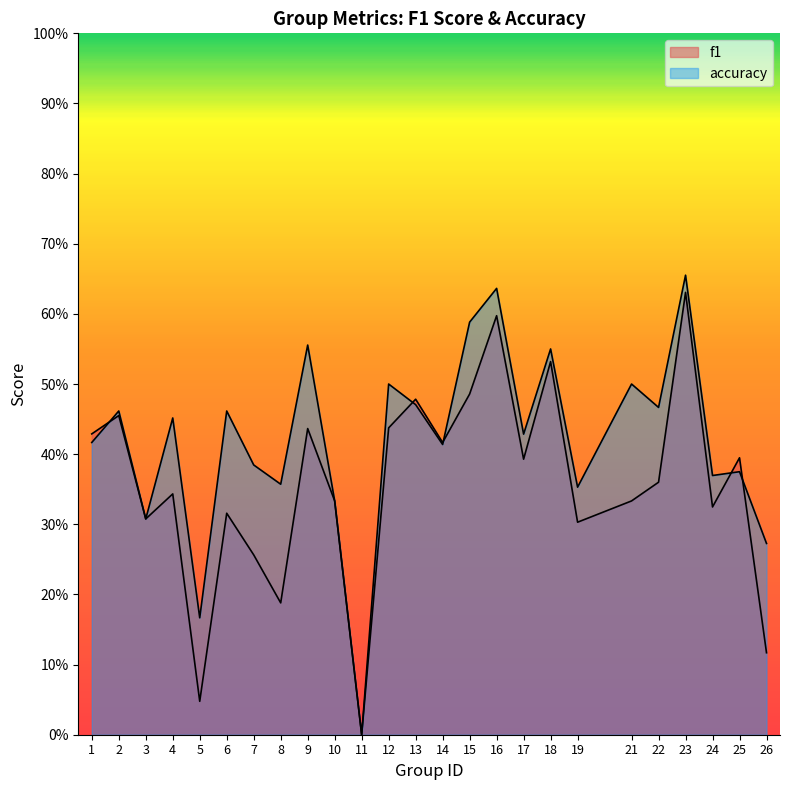

Reading left to right, list all the values displayed in this chart.

f1: 1=0.4	2=0.5	3=0.3	4=0.3	5=0.0	6=0.3	7=0.3	8=0.2	9=0.4	10=0.3	11=0.0	12=0.4	13=0.5	14=0.4	15=0.5	16=0.6	17=0.4	18=0.5	19=0.3	21=0.3	22=0.4	23=0.6	24=0.3	25=0.4	26=0.1
accuracy: 1=0.4	2=0.5	3=0.3	4=0.5	5=0.2	6=0.5	7=0.4	8=0.4	9=0.6	10=0.3	11=0.0	12=0.5	13=0.5	14=0.4	15=0.6	16=0.6	17=0.4	18=0.6	19=0.4	21=0.5	22=0.5	23=0.7	24=0.4	25=0.4	26=0.3